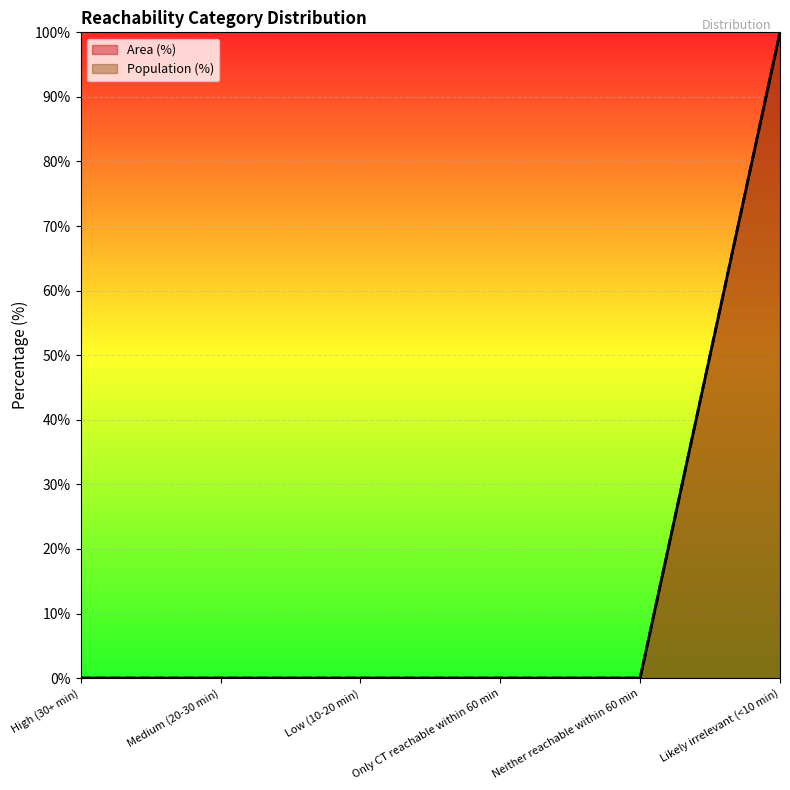

At which label does Population (%) reach its minimum?

High (30+ min)